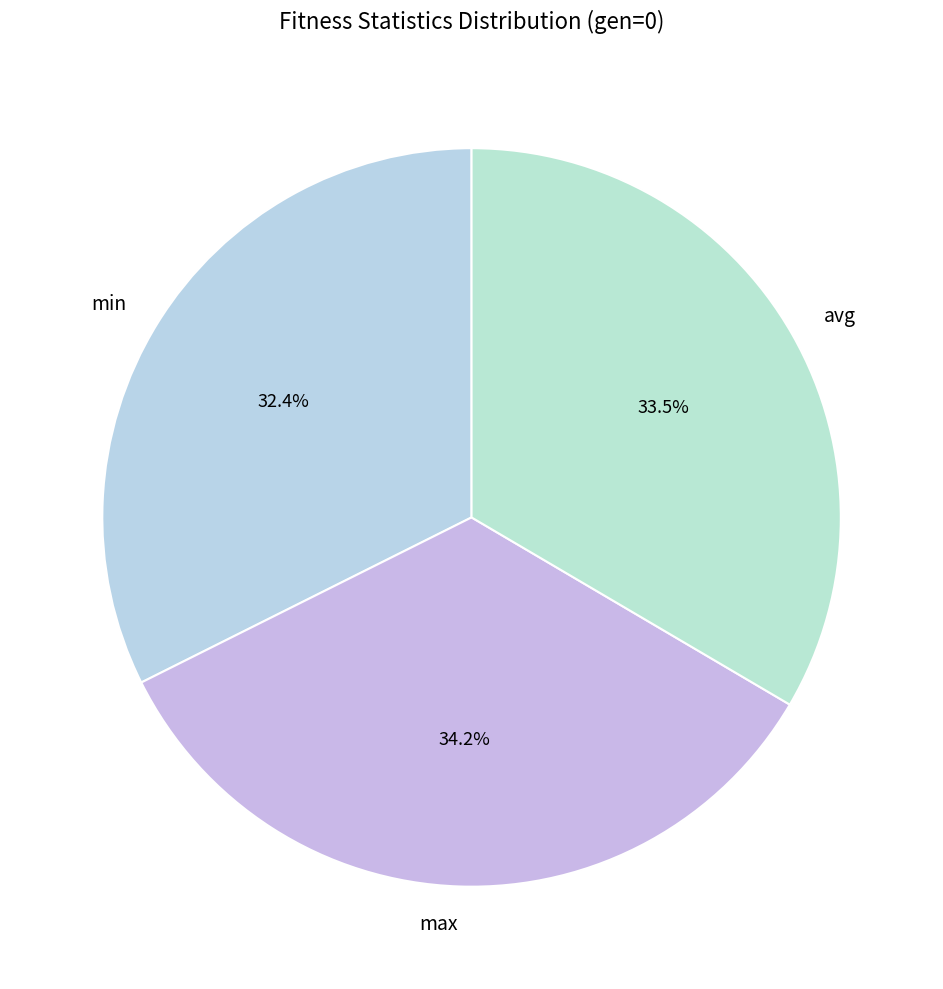

How many slices are in this pie chart?

3